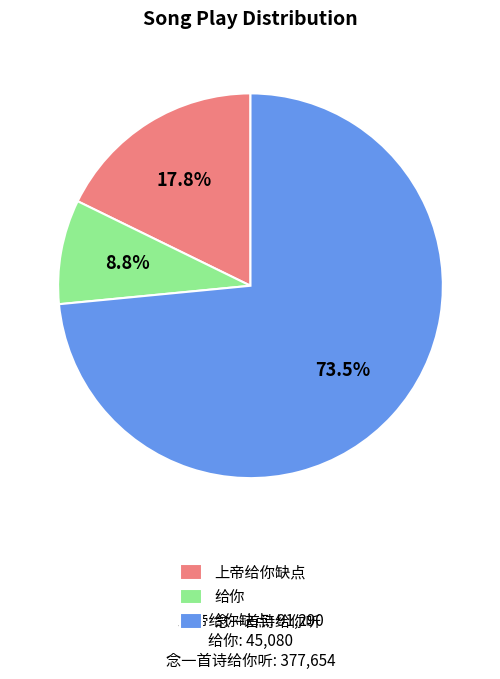

How many segments does this pie chart have?

3